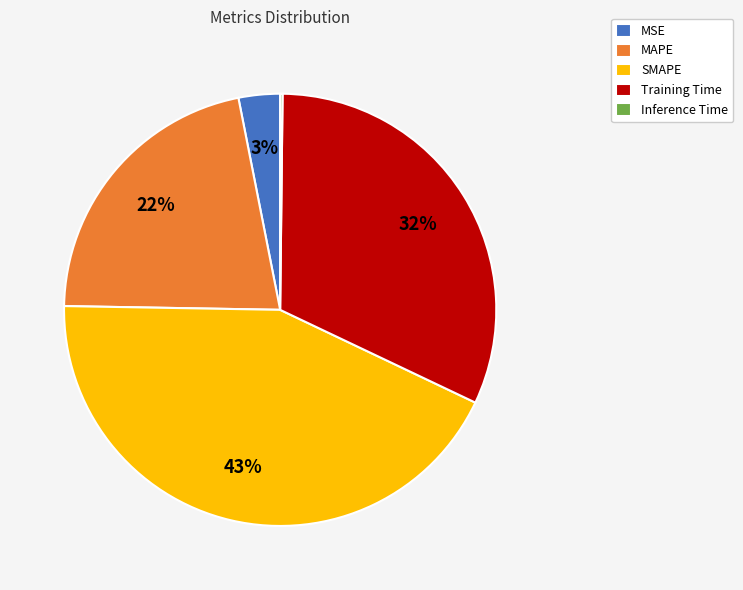

Is there a majority slice in this chart?

No